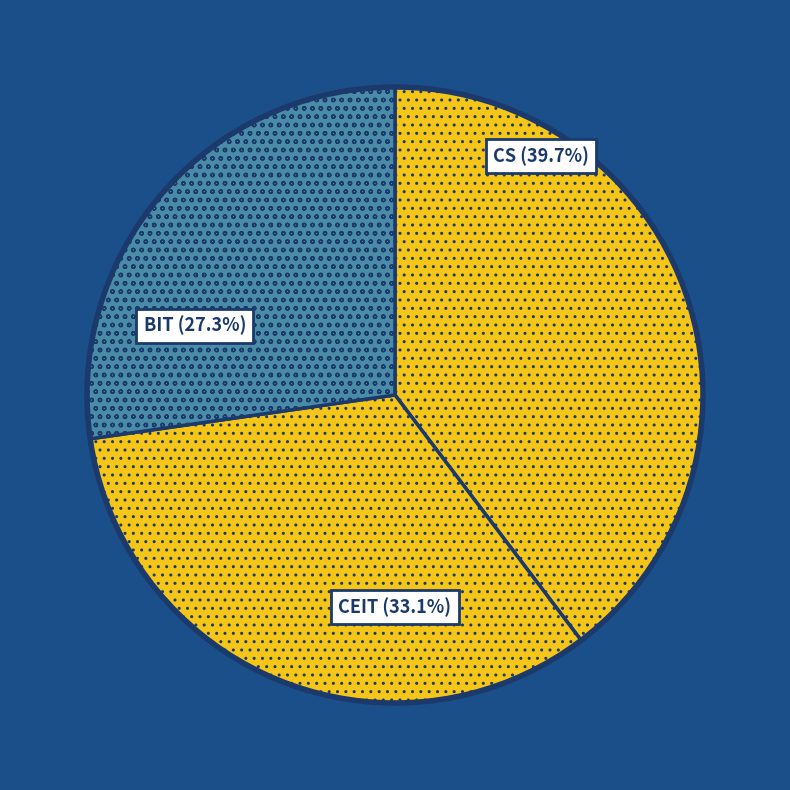

Which category has the biggest portion of the pie?

CS